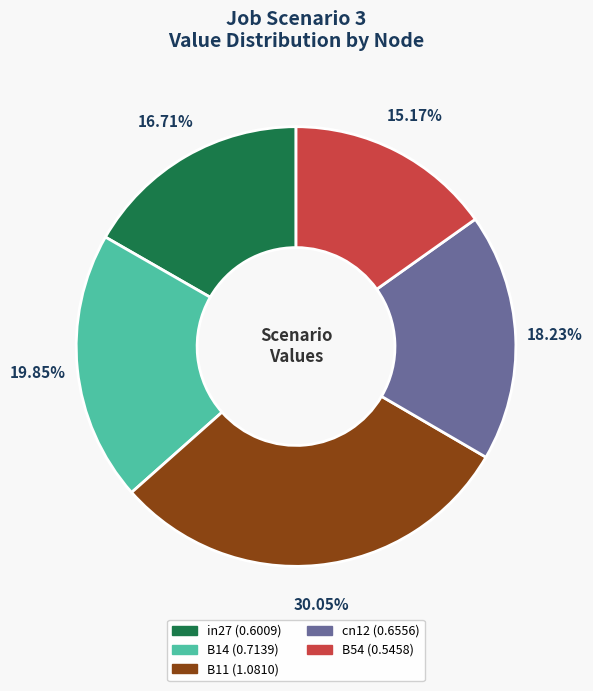

The in27 slice represents 17% of the pie. True or false?

True